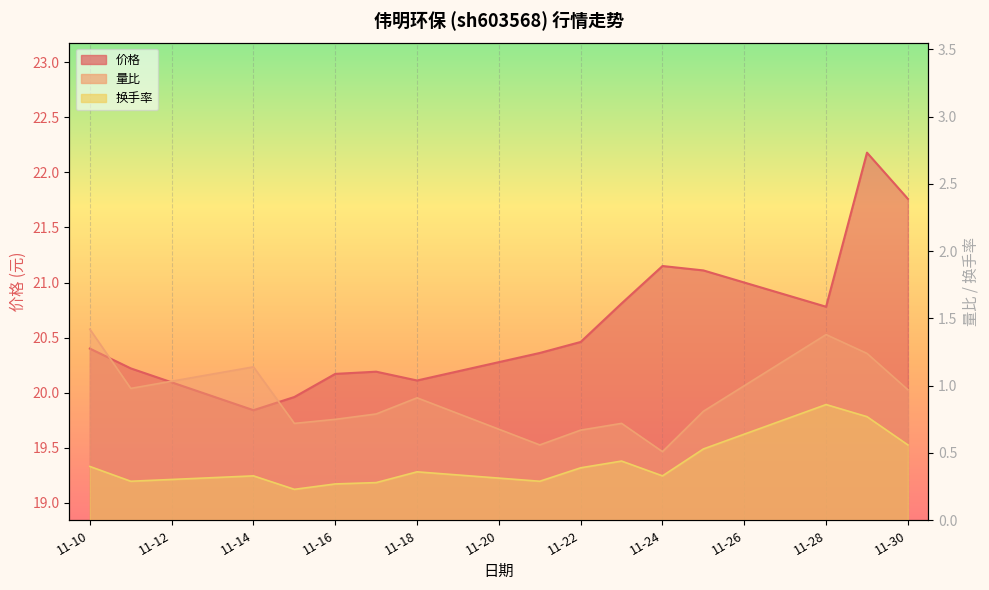

At which label is 量比 closest to 0?

2022-11-24